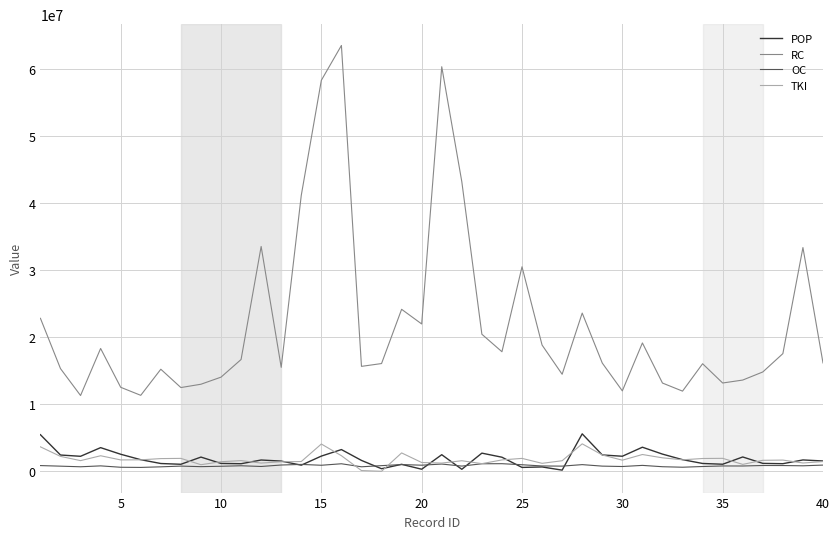

Which series has the widest spread of values?

RC